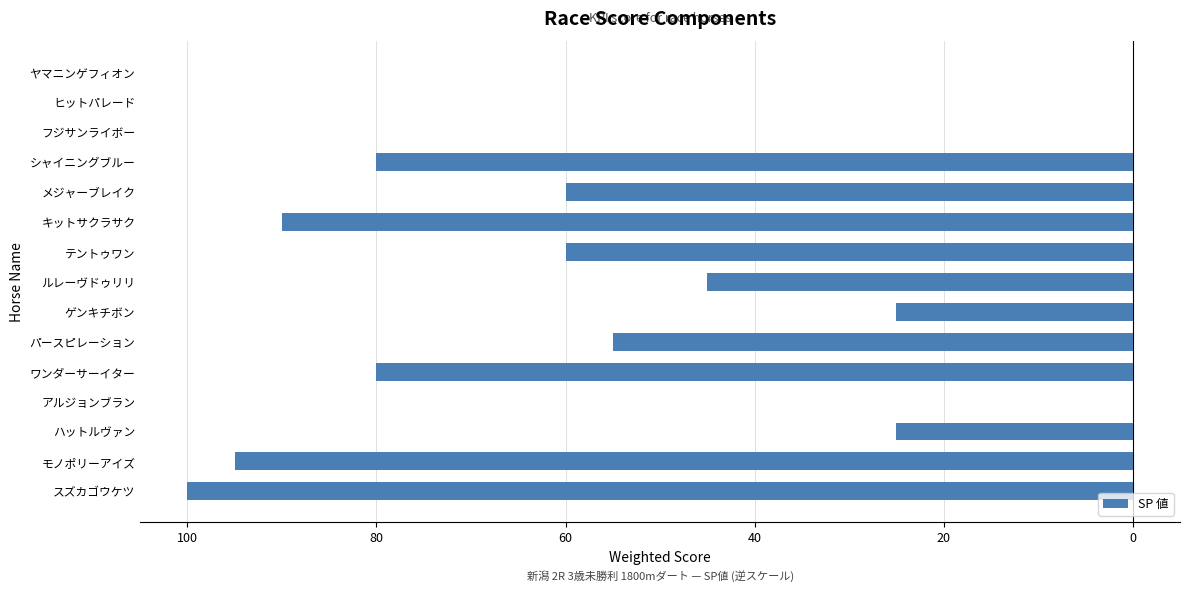

How many data points are less than -55?

7